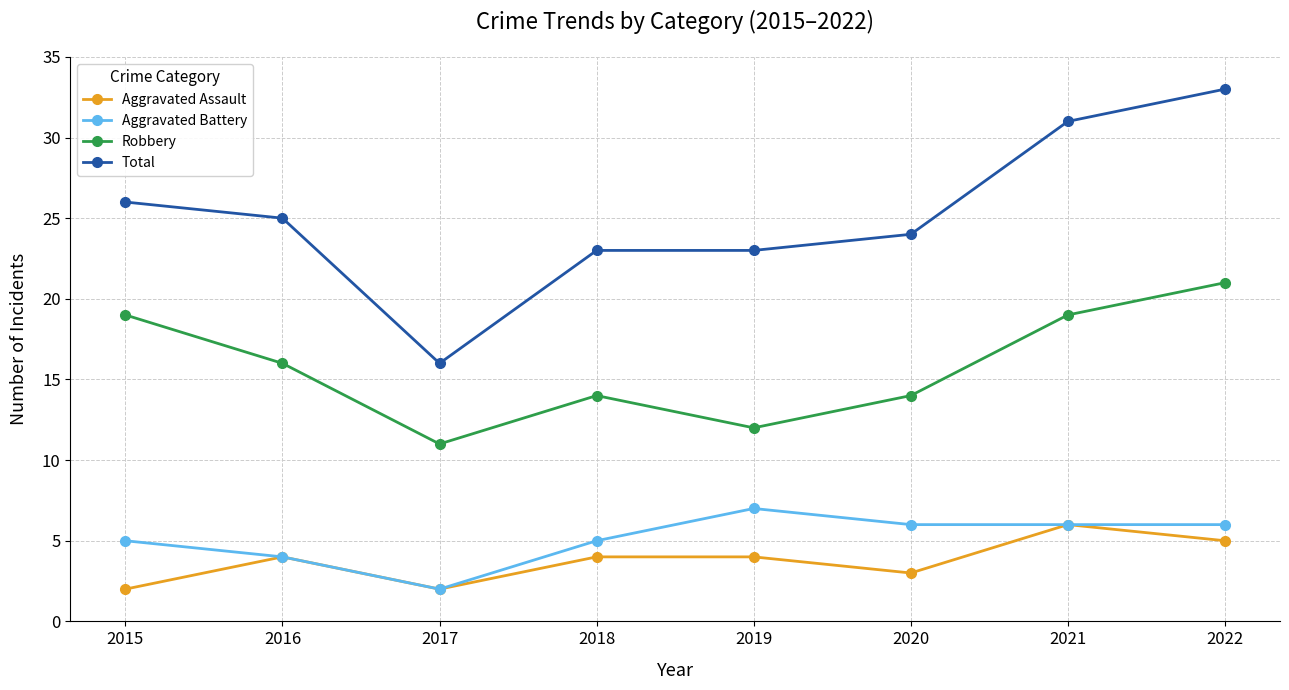

How many distinct data groups are displayed?

4